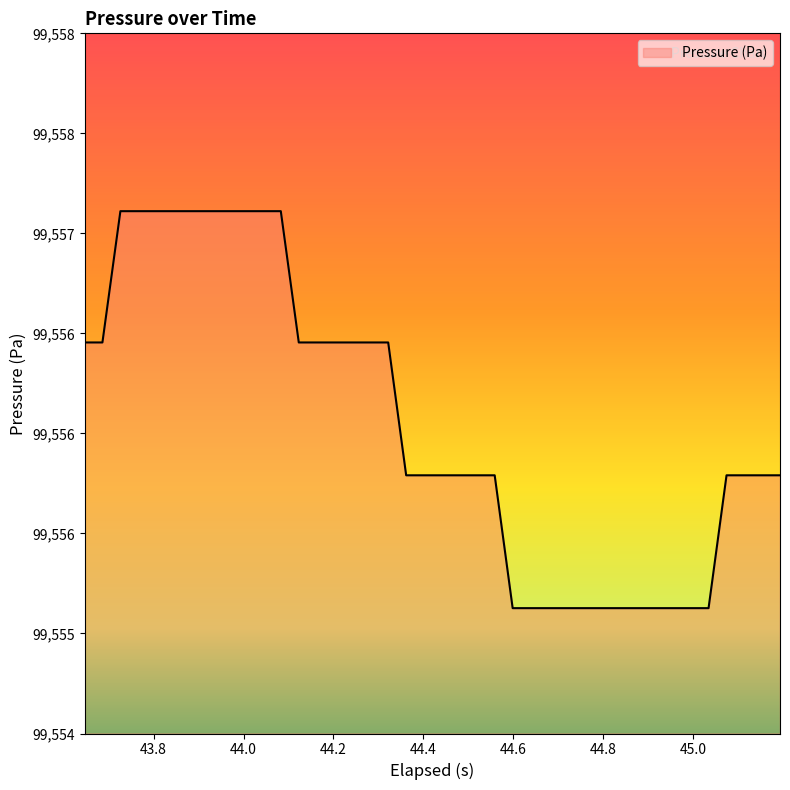

What is the difference between the maximum and second lowest values?

2.0